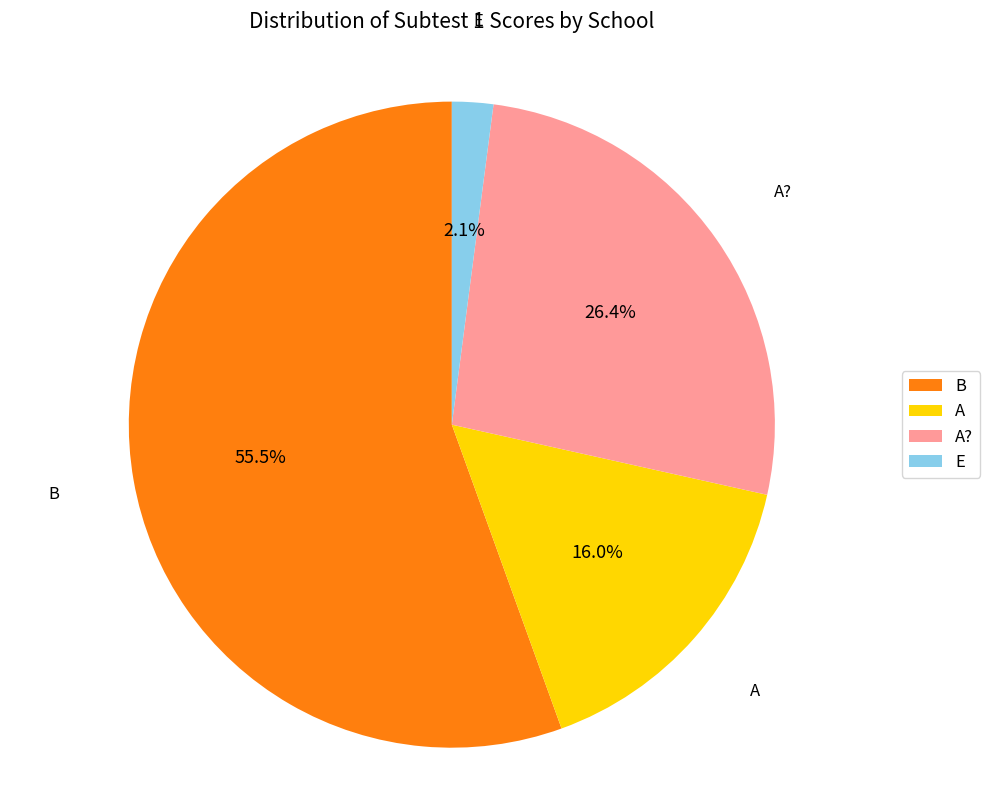

Which slice is the largest?

B